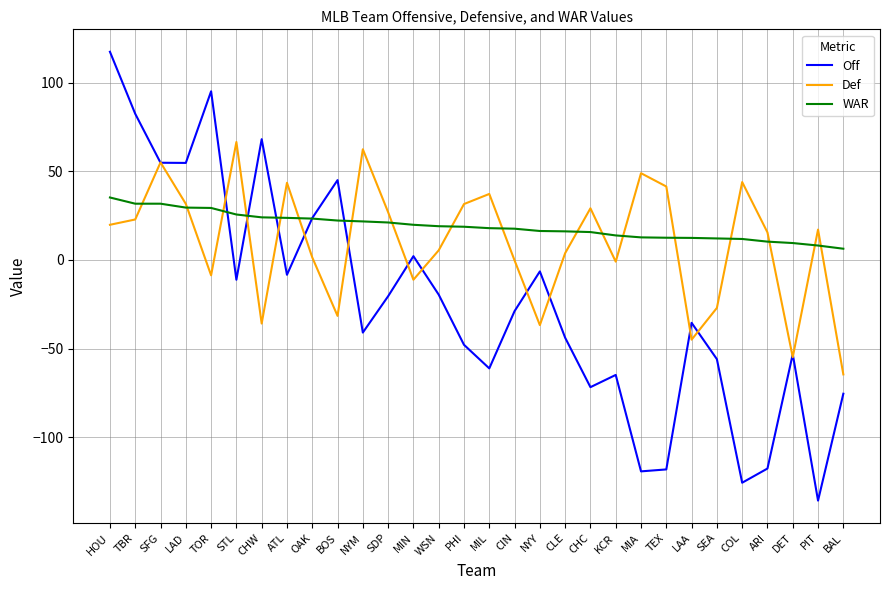

At which category is the sum across all series the highest?

HOU